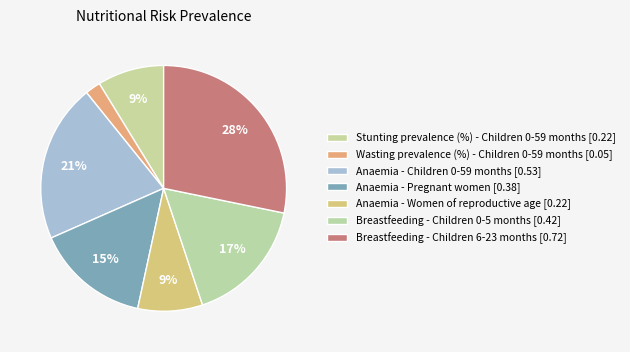

Count the number of slices in the pie.

7